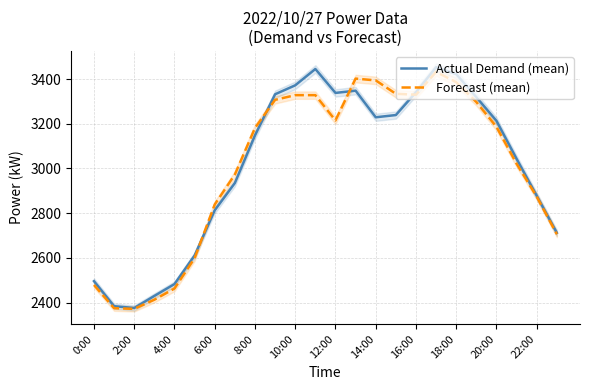

How many intersections are there between Actual Demand (mean) and Forecast (mean)?

4